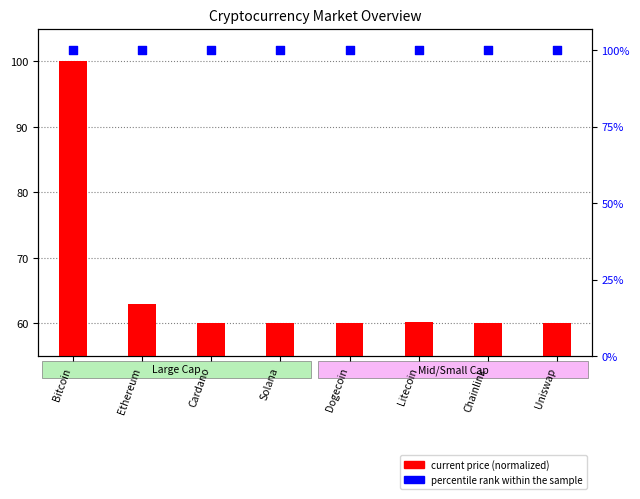

At how many categories does at least one series exceed 77?

8